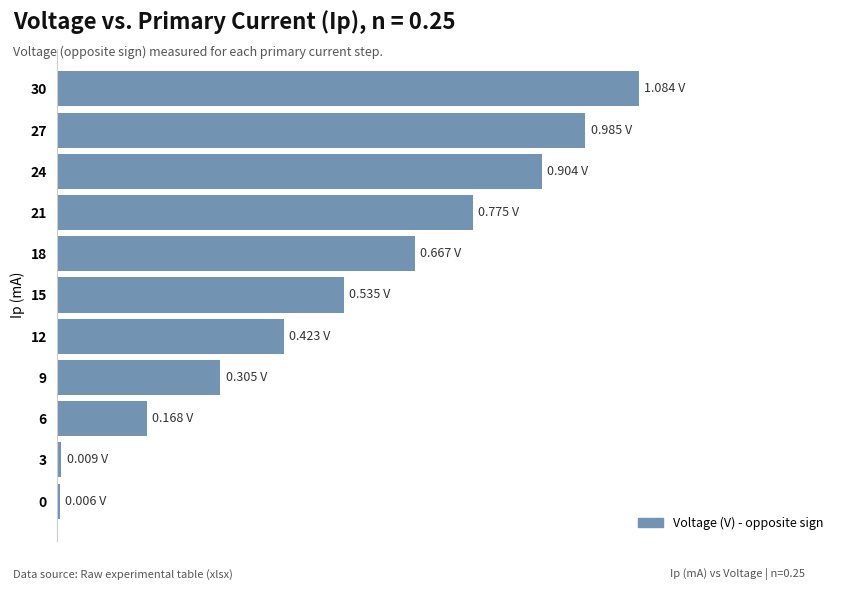

Are the bars horizontal?

Yes